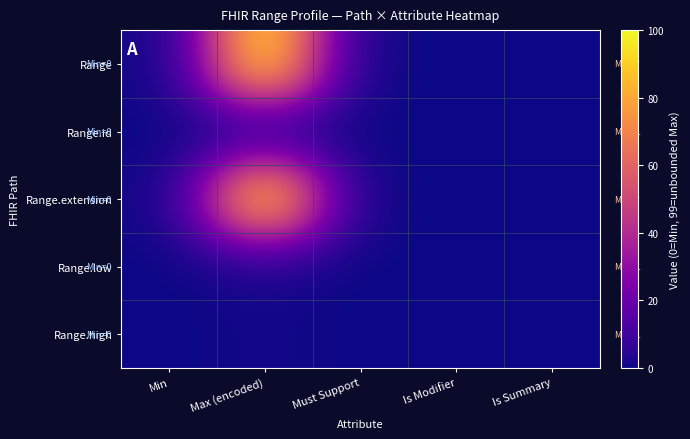

Reading right to left, transcribe all the data shown in this chart.

Range: Is Summary=0.0	Is Modifier=0.1	Must Support=0.1	Max (encoded)=99.1	Min=0.1
Range.id: Is Summary=0.1	Is Modifier=0.0	Must Support=0.1	Max (encoded)=1.1	Min=0.1
Range.extension: Is Summary=0.1	Is Modifier=0.1	Must Support=0.1	Max (encoded)=99.1	Min=0.1
Range.low: Is Summary=0.1	Is Modifier=0.1	Must Support=0.0	Max (encoded)=1.1	Min=0.0
Range.high: Is Summary=0.1	Is Modifier=0.1	Must Support=0.1	Max (encoded)=1.1	Min=0.1